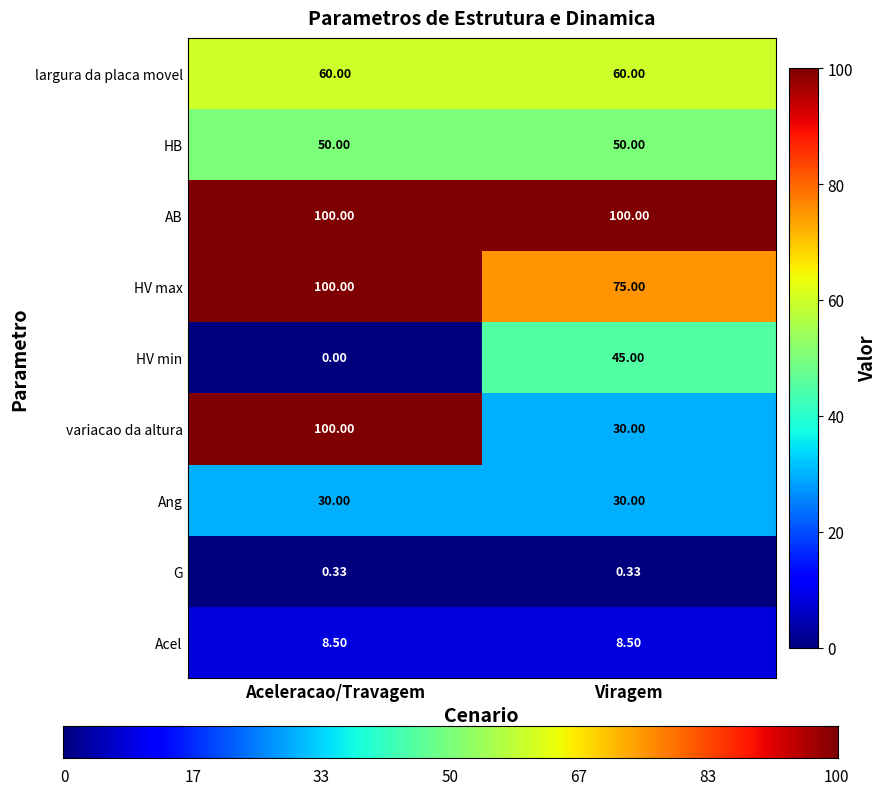

Which series has the largest total across all categories?

AB